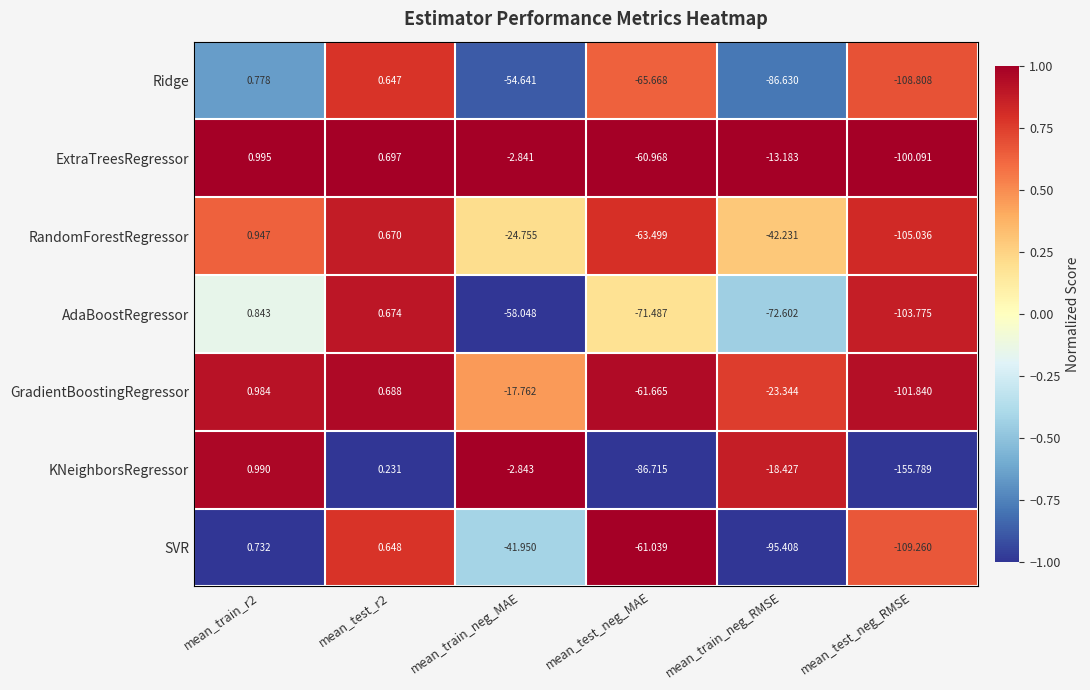

Which label corresponds to the smallest value in the chart?

mean_test_neg_RMSE